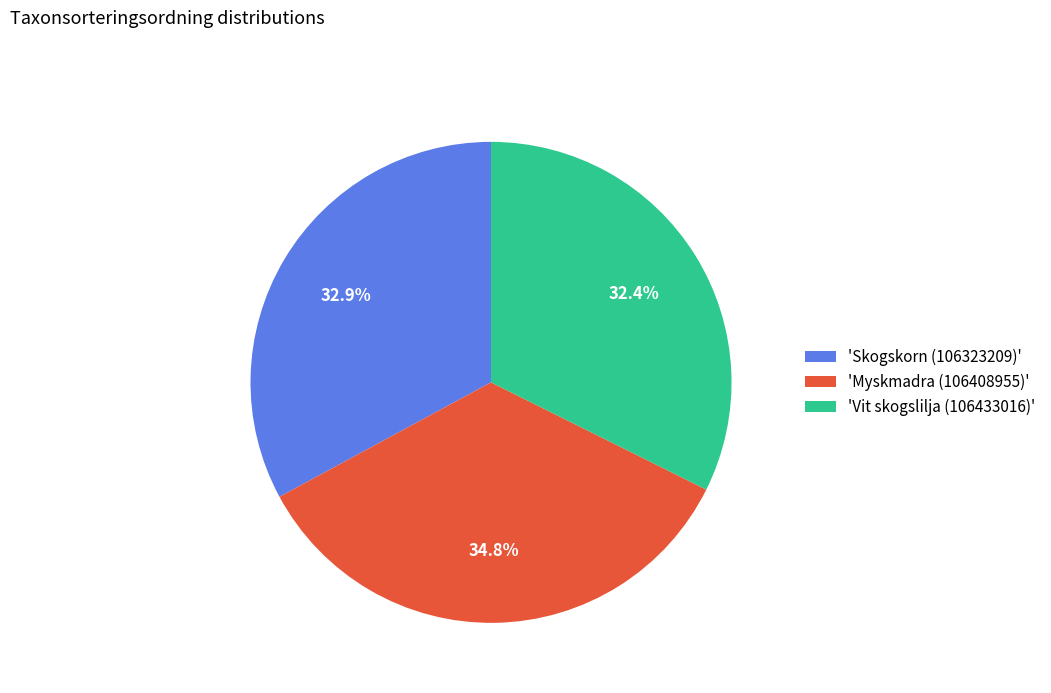

Which category has the biggest portion of the pie?

'Myskmadra (106408955)'